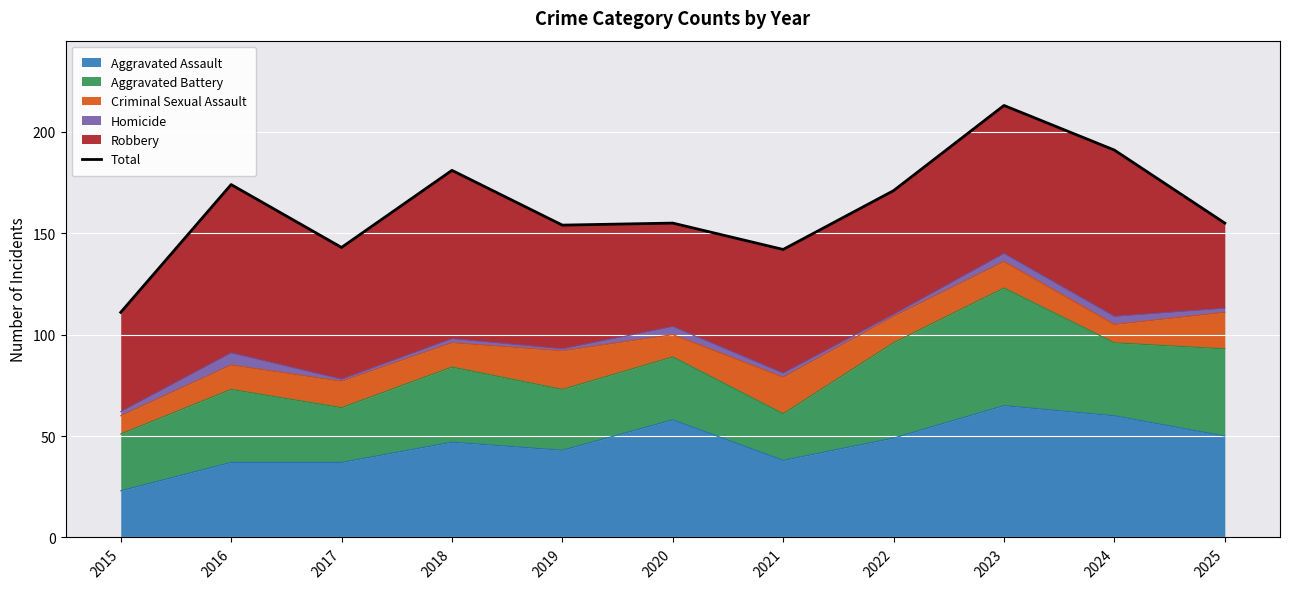

How many points are lower than both their immediate neighbors (excluding endpoints)?

3